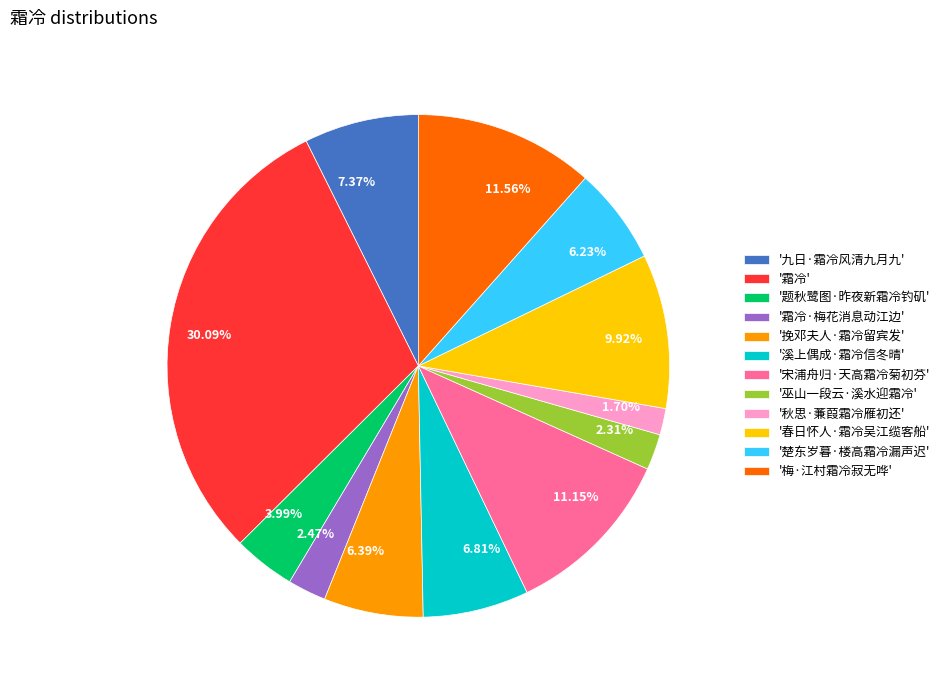

Approximately how many times larger is the value at 9.92% compared to 30.09%?

0.3